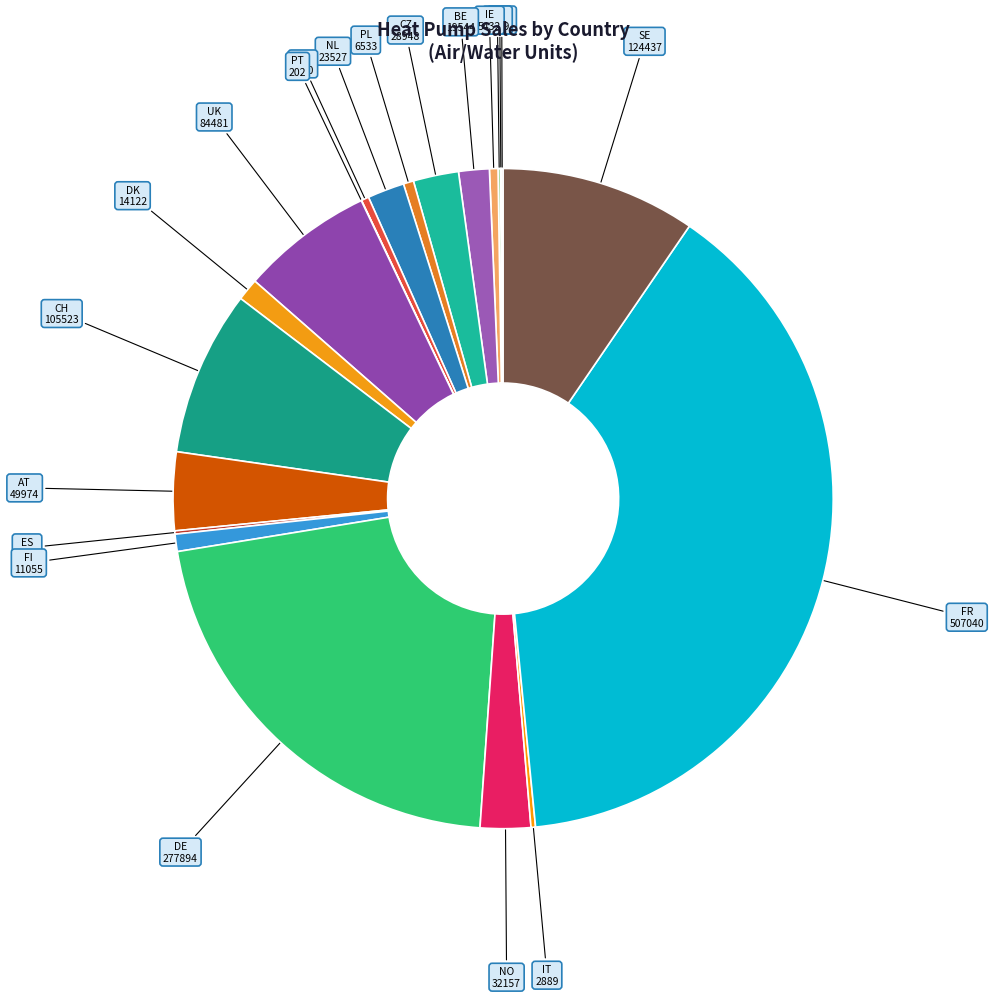

True or false: NO accounts for 2% of the total.

True